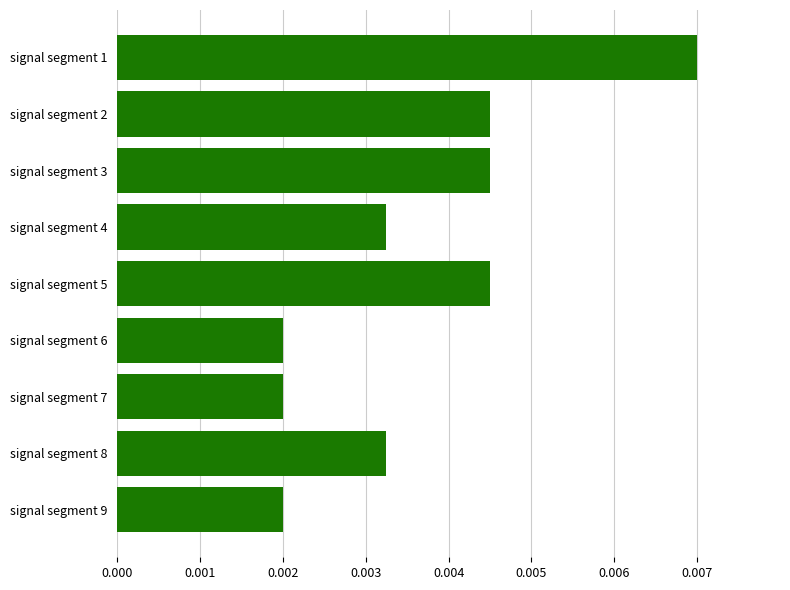

How many bars are there in total?

9